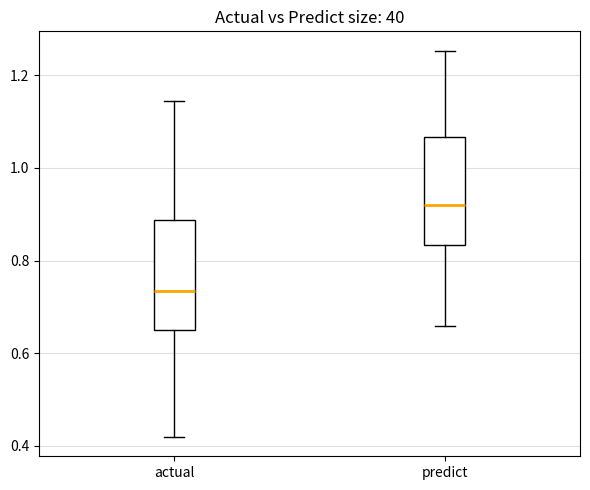

Which box's median line is the lowest?

actual